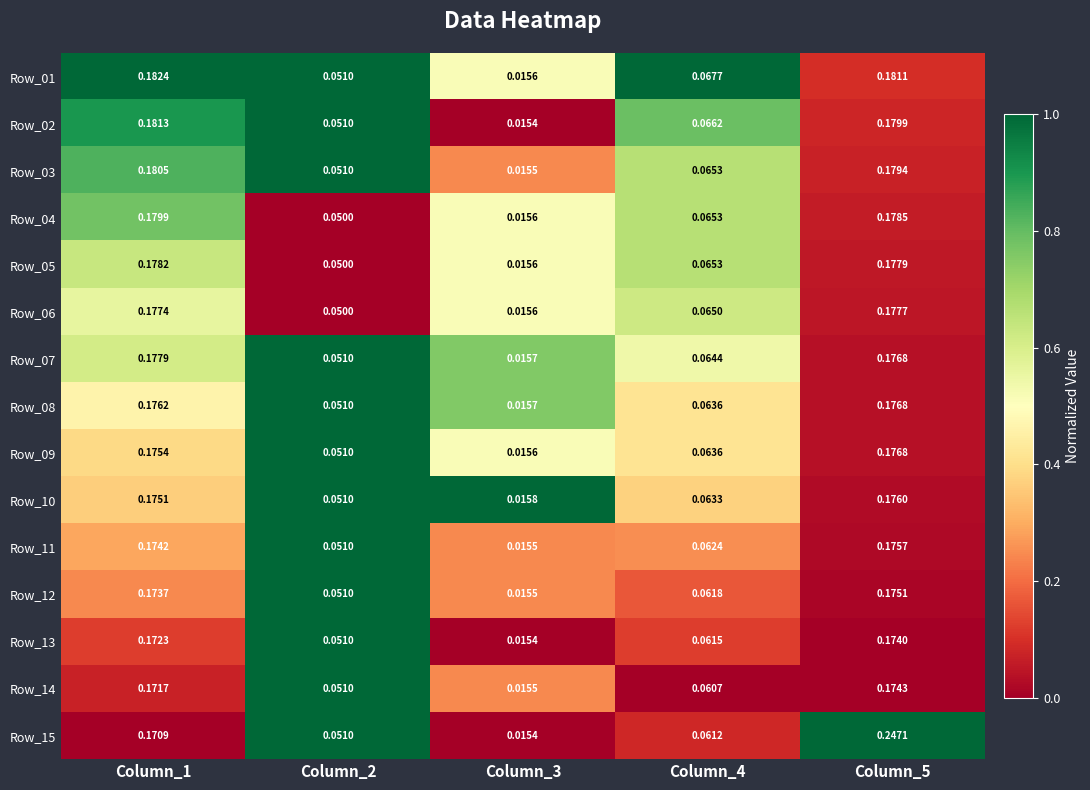

Is the value of Row_15 at Column_3 greater than the value of Row_05 at Column_2?

No